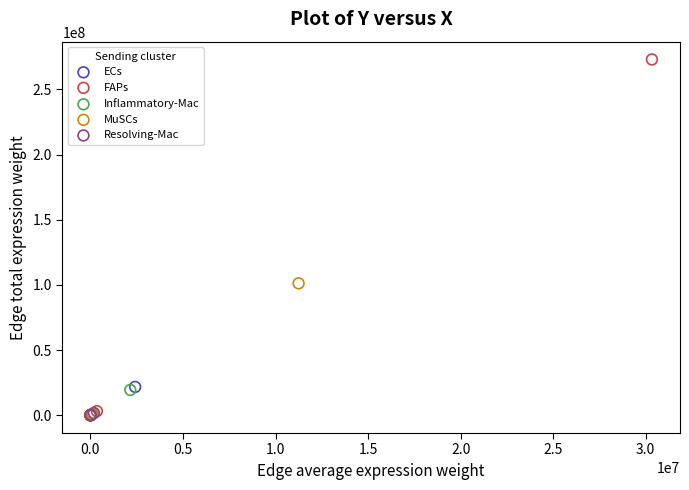

Which series has the largest Y range (max minus min)?

FAPs